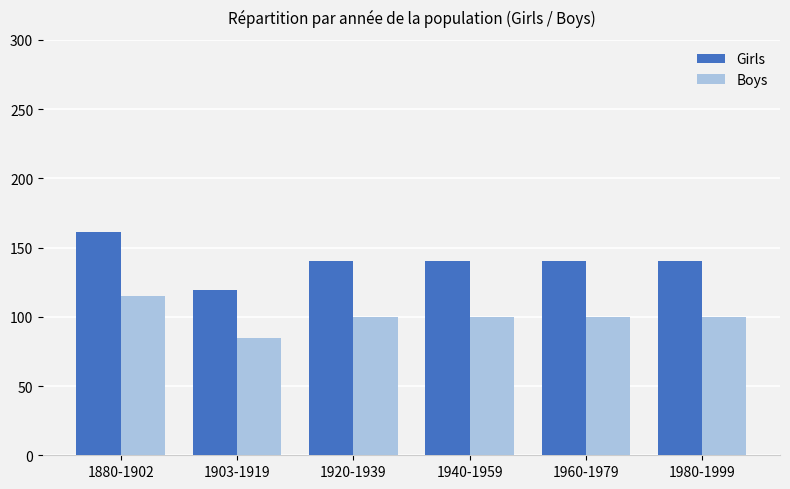

Is the value of Girls at 1880-1902 greater than the value of Boys at 1960-1979?

Yes